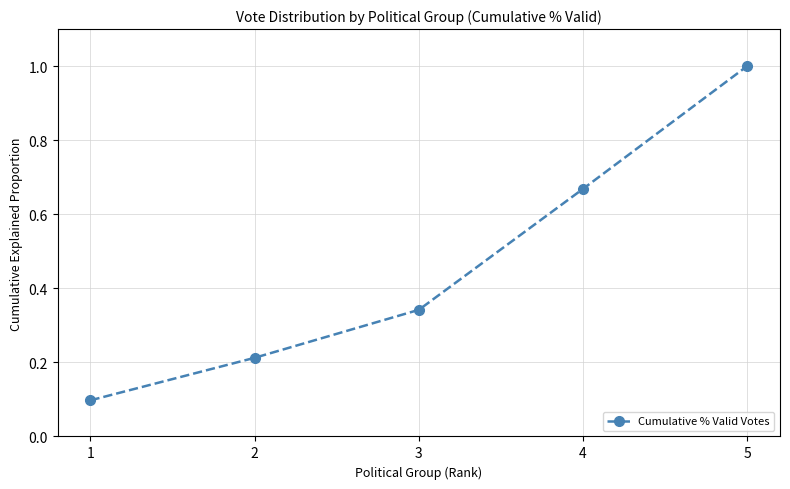

True or false: the data shows 0.4 at 4.

False